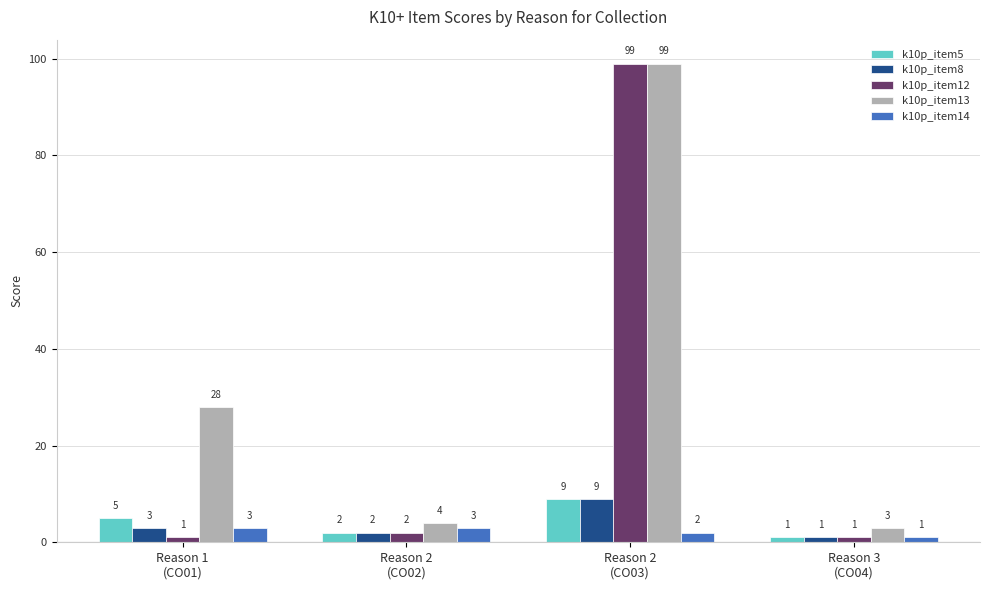

What are all the series names shown in the legend?

k10p_item5, k10p_item8, k10p_item12, k10p_item13, k10p_item14